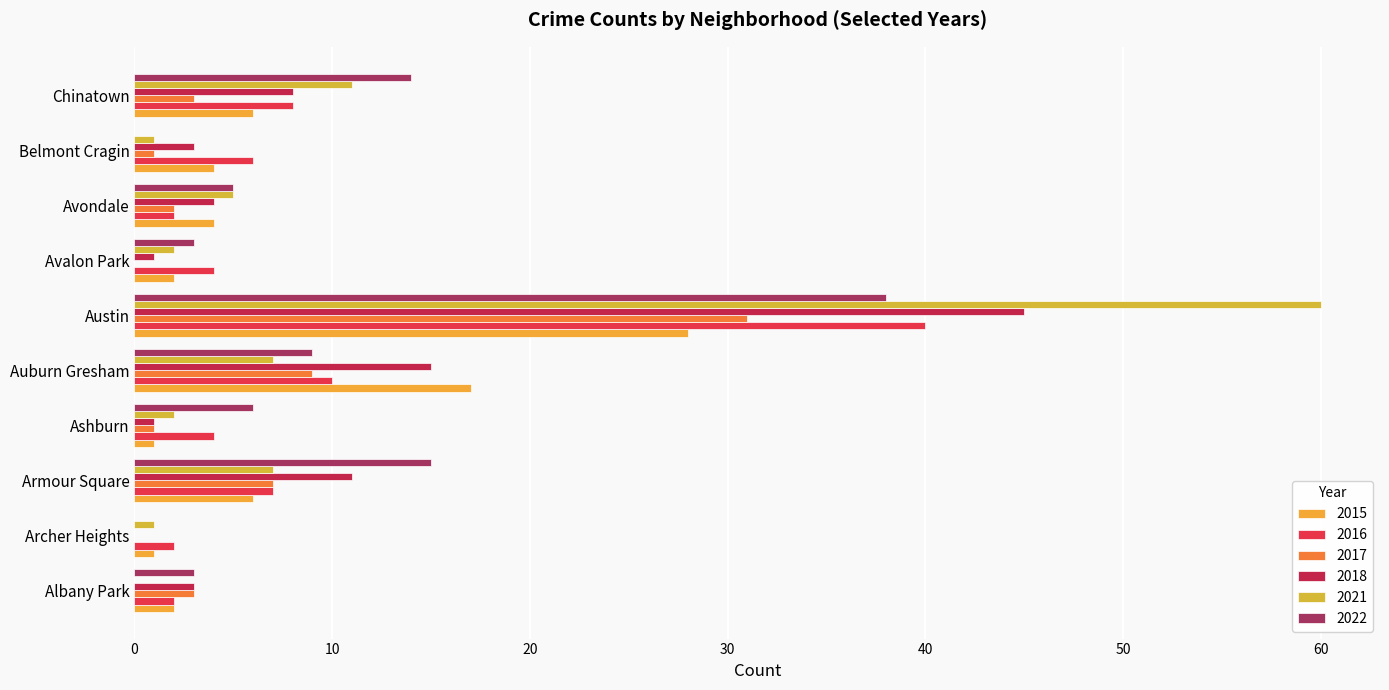

How many data points does each series have?

10